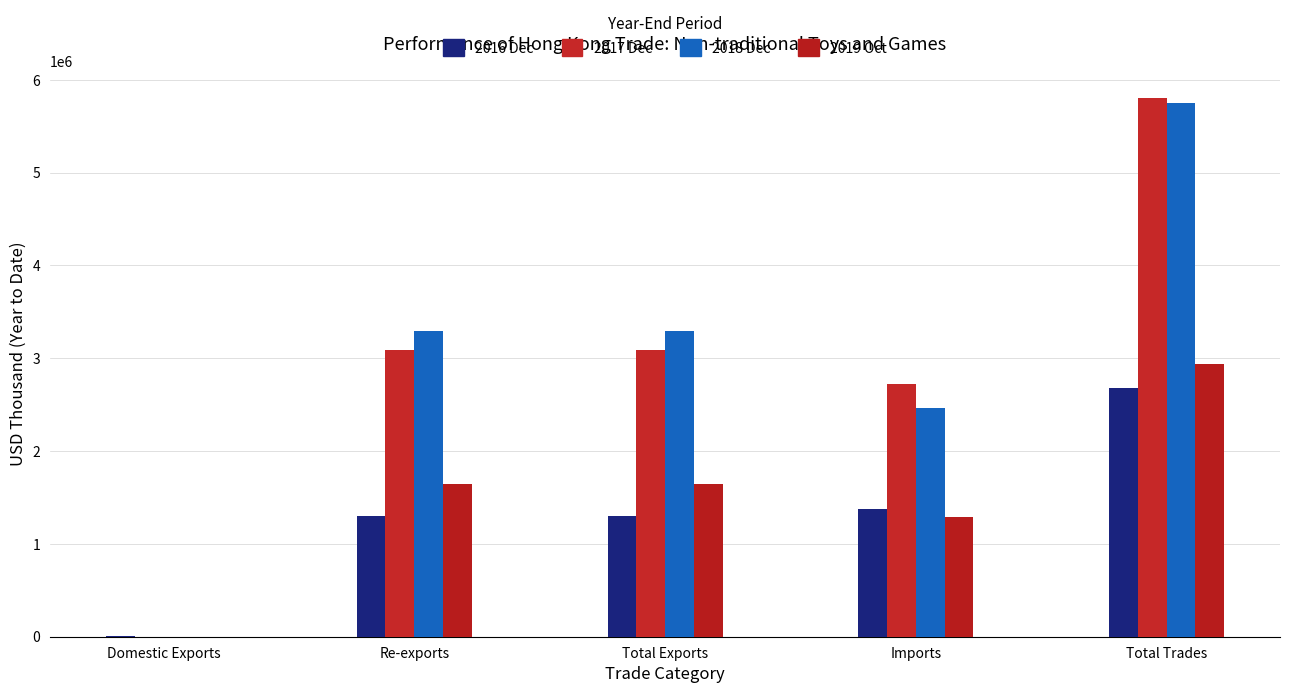

How many data points in 2017 Dec are above 3086597?

3